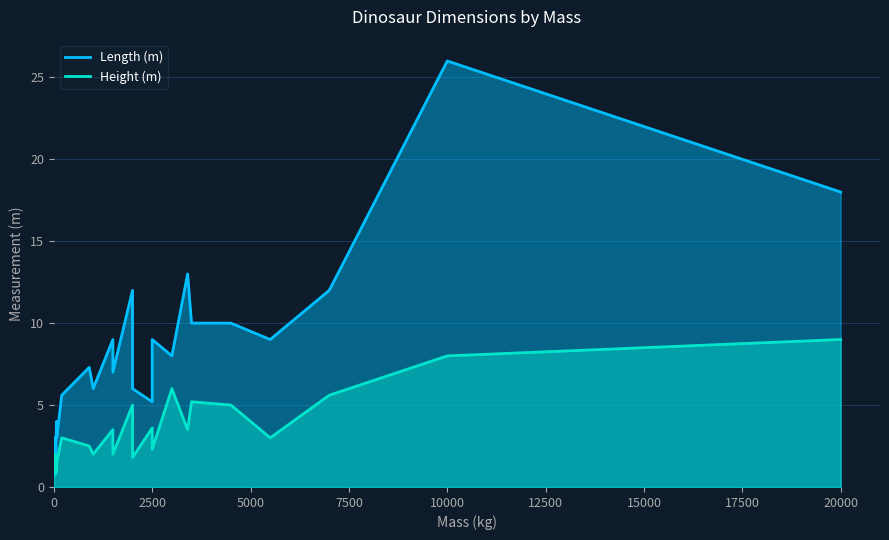

At Edmontosaurus, list the series in order from largest to smallest.

Length (m), Height (m)